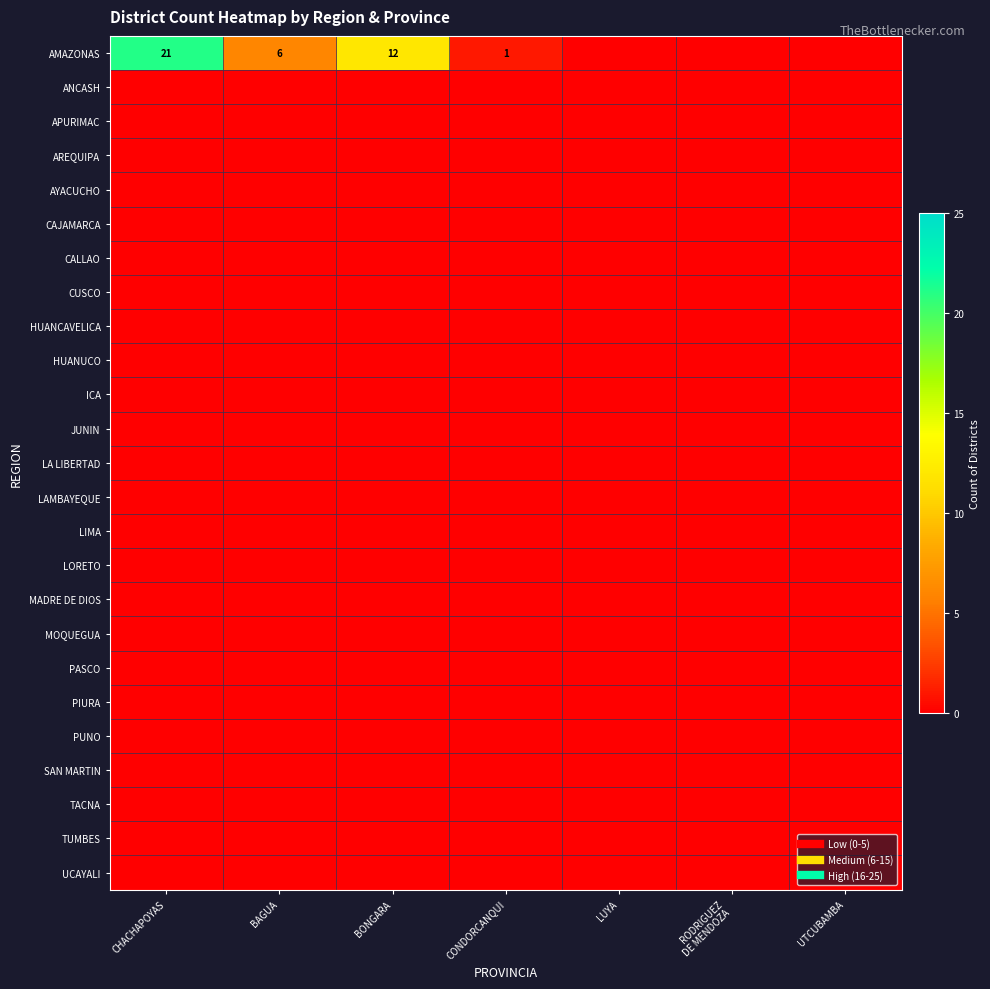

Which series has the largest range (max minus min)?

AMAZONAS